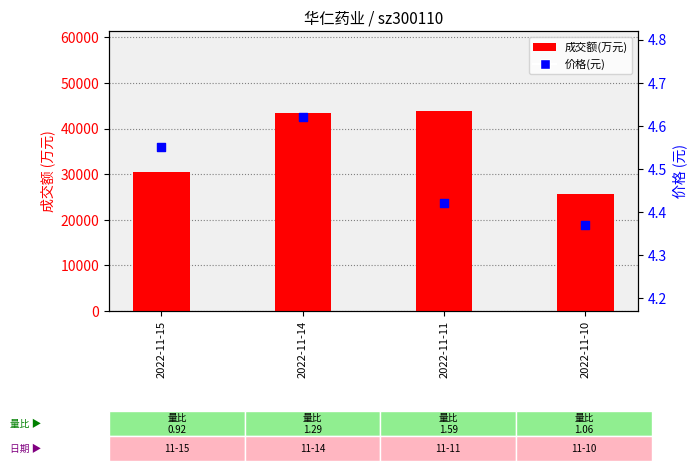

What is the total value across all series at 2022-11-10?

25668.4